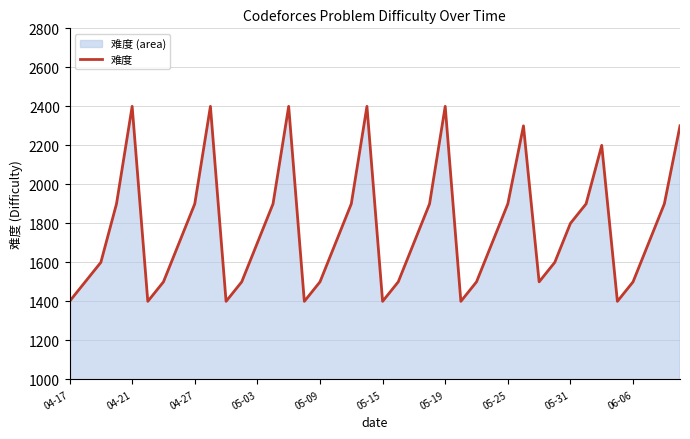

True or false: there are more than 0 points higher than both neighbors.

True